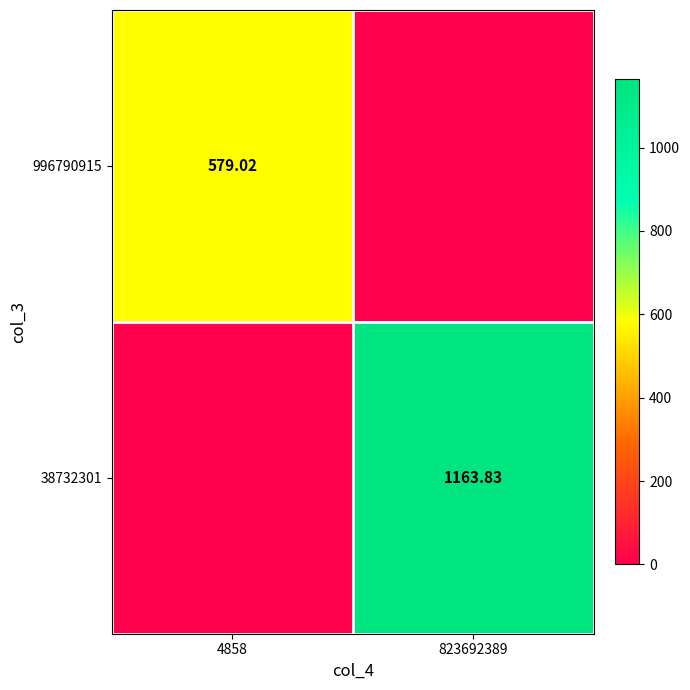

Is the value of 996790915 at 4858 greater than the value of 38732301 at 823692389?

No